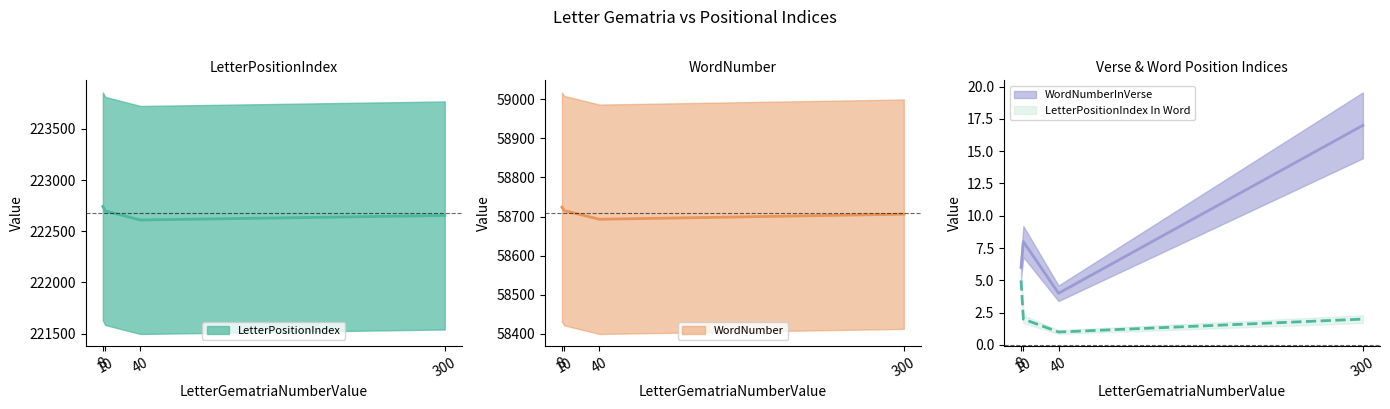

Which has a higher value, 40 or 8?

8